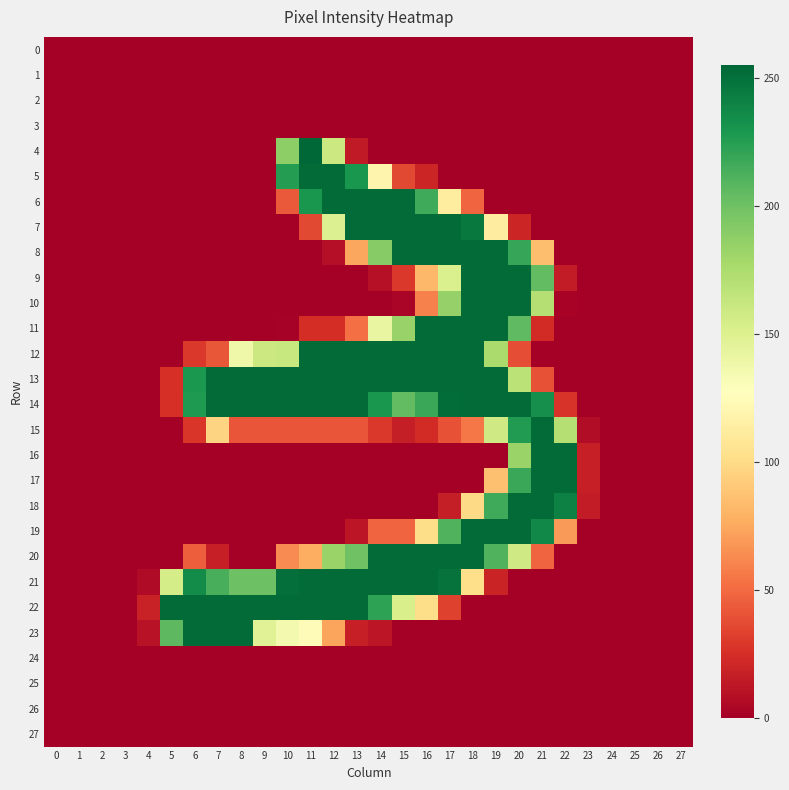

Reading left to right, transcribe all the data shown in this chart.

0: 0=0	1=0	2=0	3=0	4=0	5=0	6=0	7=0	8=0	9=0	10=0	11=0	12=0	13=0	14=0	15=0	16=0	17=0	18=0	19=0	20=0	21=0	22=0	23=0	24=0	25=0	26=0	27=0
1: 0=0	1=0	2=0	3=0	4=0	5=0	6=0	7=0	8=0	9=0	10=0	11=0	12=0	13=0	14=0	15=0	16=0	17=0	18=0	19=0	20=0	21=0	22=0	23=0	24=0	25=0	26=0	27=0
2: 0=0	1=0	2=0	3=0	4=0	5=0	6=0	7=0	8=0	9=0	10=0	11=0	12=0	13=0	14=0	15=0	16=0	17=0	18=0	19=0	20=0	21=0	22=0	23=0	24=0	25=0	26=0	27=0
3: 0=0	1=0	2=0	3=0	4=0	5=0	6=0	7=0	8=0	9=0	10=0	11=0	12=0	13=0	14=0	15=0	16=0	17=0	18=0	19=0	20=0	21=0	22=0	23=0	24=0	25=0	26=0	27=0
4: 0=0	1=0	2=0	3=0	4=0	5=0	6=0	7=0	8=0	9=0	10=188	11=255	12=160	13=14	14=0	15=0	16=0	17=0	18=0	19=0	20=0	21=0	22=0	23=0	24=0	25=0	26=0	27=0
5: 0=0	1=0	2=0	3=0	4=0	5=0	6=0	7=0	8=0	9=0	10=226	11=253	12=253	13=230	14=119	15=36	16=20	17=0	18=0	19=0	20=0	21=0	22=0	23=0	24=0	25=0	26=0	27=0
6: 0=0	1=0	2=0	3=0	4=0	5=0	6=0	7=0	8=0	9=0	10=43	11=230	12=253	13=253	14=253	15=253	16=217	17=112	18=48	19=0	20=0	21=0	22=0	23=0	24=0	25=0	26=0	27=0
7: 0=0	1=0	2=0	3=0	4=0	5=0	6=0	7=0	8=0	9=0	10=0	11=36	12=150	13=253	14=253	15=253	16=253	17=253	18=246	19=113	20=20	21=0	22=0	23=0	24=0	25=0	26=0	27=0
8: 0=0	1=0	2=0	3=0	4=0	5=0	6=0	7=0	8=0	9=0	10=0	11=0	12=8	13=74	14=191	15=253	16=253	17=253	18=253	19=253	20=220	21=85	22=0	23=0	24=0	25=0	26=0	27=0
9: 0=0	1=0	2=0	3=0	4=0	5=0	6=0	7=0	8=0	9=0	10=0	11=0	12=0	13=0	14=9	15=29	16=82	17=152	18=253	19=253	20=253	21=205	22=15	23=0	24=0	25=0	26=0	27=0
10: 0=0	1=0	2=0	3=0	4=0	5=0	6=0	7=0	8=0	9=0	10=0	11=0	12=0	13=0	14=0	15=3	16=59	17=185	18=253	19=253	20=253	21=171	22=2	23=0	24=0	25=0	26=0	27=0
11: 0=0	1=0	2=0	3=0	4=0	5=0	6=0	7=0	8=0	9=0	10=1	11=24	12=24	13=52	14=142	15=184	16=253	17=253	18=253	19=253	20=206	21=23	22=0	23=0	24=0	25=0	26=0	27=0
12: 0=0	1=0	2=0	3=0	4=0	5=0	6=29	7=42	8=138	9=160	10=162	11=253	12=253	13=253	14=253	15=253	16=253	17=253	18=253	19=176	20=38	21=0	22=0	23=0	24=0	25=0	26=0	27=0
13: 0=0	1=0	2=0	3=0	4=0	5=25	6=229	7=253	8=253	9=253	10=253	11=253	12=253	13=253	14=253	15=253	16=253	17=253	18=253	19=253	20=168	21=40	22=0	23=0	24=0	25=0	26=0	27=0
14: 0=0	1=0	2=0	3=0	4=0	5=25	6=228	7=253	8=253	9=253	10=253	11=253	12=253	13=253	14=230	15=205	16=219	17=252	18=253	19=253	20=253	21=234	22=27	23=0	24=0	25=0	26=0	27=0
15: 0=0	1=0	2=0	3=0	4=0	5=0	6=28	7=96	8=41	9=41	10=41	11=41	12=41	13=41	14=29	15=16	16=23	17=40	18=55	19=158	20=227	21=253	22=171	23=7	24=0	25=0	26=0	27=0
16: 0=0	1=0	2=0	3=0	4=0	5=0	6=0	7=0	8=0	9=0	10=0	11=0	12=0	13=0	14=0	15=0	16=0	17=0	18=0	19=0	20=183	21=253	22=253	23=17	24=0	25=0	26=0	27=0
17: 0=0	1=0	2=0	3=0	4=0	5=0	6=0	7=0	8=0	9=0	10=0	11=0	12=0	13=0	14=0	15=0	16=0	17=0	18=0	19=86	20=219	21=253	22=253	23=17	24=0	25=0	26=0	27=0
18: 0=0	1=0	2=0	3=0	4=0	5=0	6=0	7=0	8=0	9=0	10=0	11=0	12=0	13=0	14=0	15=0	16=0	17=16	18=99	19=217	20=253	21=253	22=242	23=15	24=0	25=0	26=0	27=0
19: 0=0	1=0	2=0	3=0	4=0	5=0	6=0	7=0	8=0	9=0	10=0	11=0	12=0	13=12	14=48	15=48	16=101	17=211	18=253	19=253	20=253	21=238	22=69	23=0	24=0	25=0	26=0	27=0
20: 0=0	1=0	2=0	3=0	4=0	5=0	6=45	7=17	8=0	9=0	10=63	11=77	12=183	13=200	14=253	15=253	16=253	17=253	18=253	19=211	20=158	21=48	22=0	23=0	24=0	25=0	26=0	27=0
21: 0=0	1=0	2=0	3=0	4=6	5=155	6=236	7=214	8=201	9=201	10=251	11=253	12=253	13=253	14=253	15=253	16=253	17=249	18=102	19=19	20=0	21=0	22=0	23=0	24=0	25=0	26=0	27=0
22: 0=0	1=0	2=0	3=0	4=18	5=253	6=253	7=253	8=253	9=253	10=253	11=253	12=253	13=253	14=223	15=153	16=101	17=33	18=0	19=0	20=0	21=0	22=0	23=0	24=0	25=0	26=0	27=0
23: 0=0	1=0	2=0	3=0	4=10	5=207	6=253	7=253	8=253	9=148	10=135	11=125	12=73	13=17	14=12	15=0	16=0	17=0	18=0	19=0	20=0	21=0	22=0	23=0	24=0	25=0	26=0	27=0
24: 0=0	1=0	2=0	3=0	4=0	5=0	6=0	7=0	8=0	9=0	10=0	11=0	12=0	13=0	14=0	15=0	16=0	17=0	18=0	19=0	20=0	21=0	22=0	23=0	24=0	25=0	26=0	27=0
25: 0=0	1=0	2=0	3=0	4=0	5=0	6=0	7=0	8=0	9=0	10=0	11=0	12=0	13=0	14=0	15=0	16=0	17=0	18=0	19=0	20=0	21=0	22=0	23=0	24=0	25=0	26=0	27=0
26: 0=0	1=0	2=0	3=0	4=0	5=0	6=0	7=0	8=0	9=0	10=0	11=0	12=0	13=0	14=0	15=0	16=0	17=0	18=0	19=0	20=0	21=0	22=0	23=0	24=0	25=0	26=0	27=0
27: 0=0	1=0	2=0	3=0	4=0	5=0	6=0	7=0	8=0	9=0	10=0	11=0	12=0	13=0	14=0	15=0	16=0	17=0	18=0	19=0	20=0	21=0	22=0	23=0	24=0	25=0	26=0	27=0